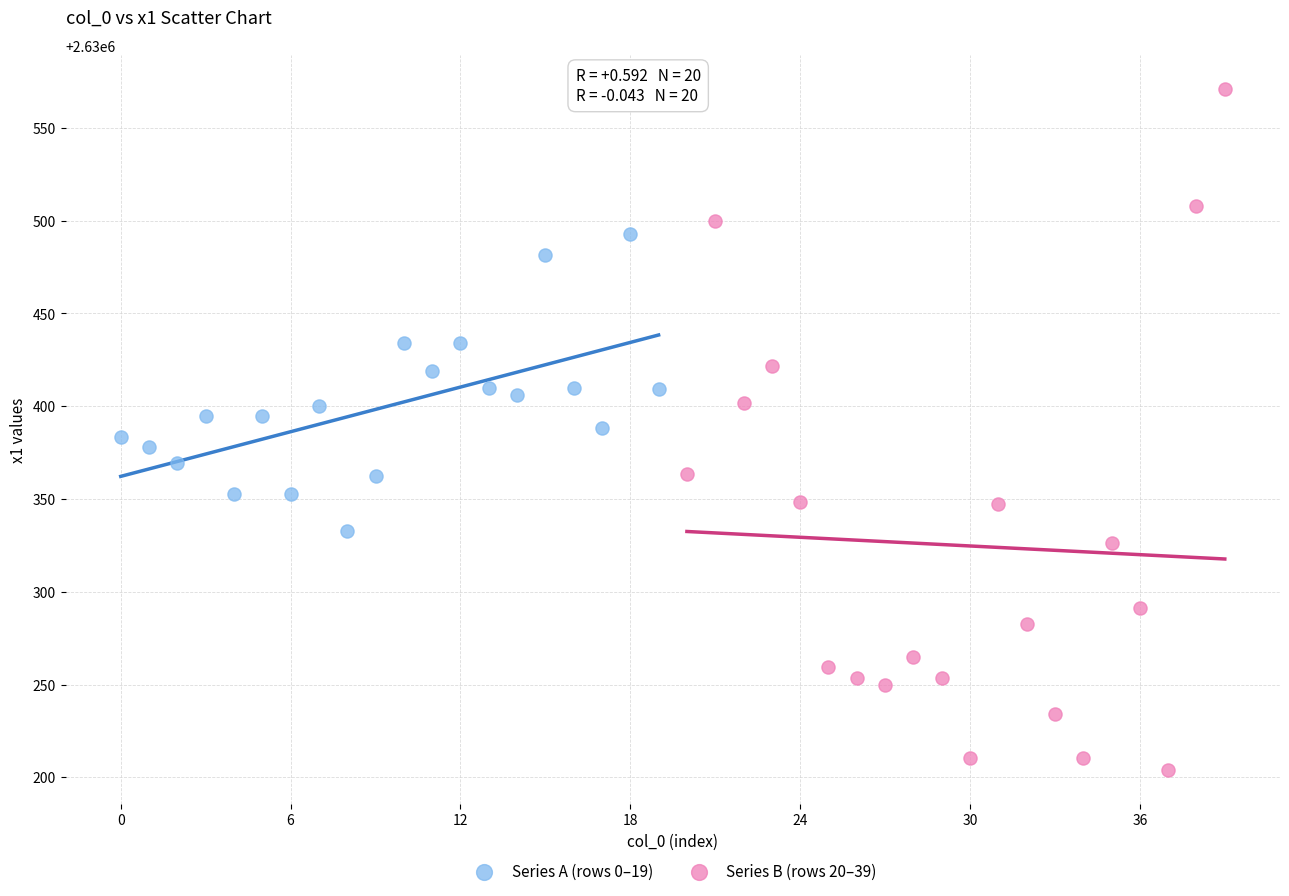

Which series has the largest Y range (max minus min)?

Series B (rows 20–39)